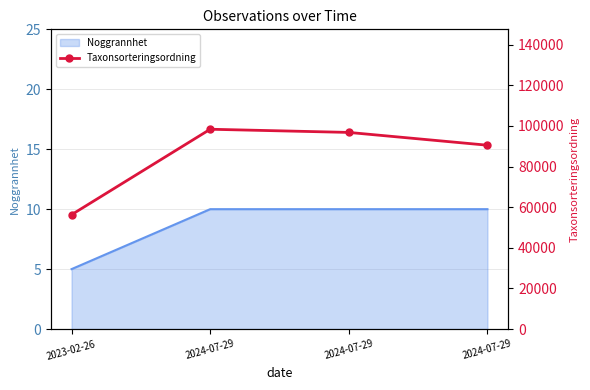

How many categories are shown in the chart?

4